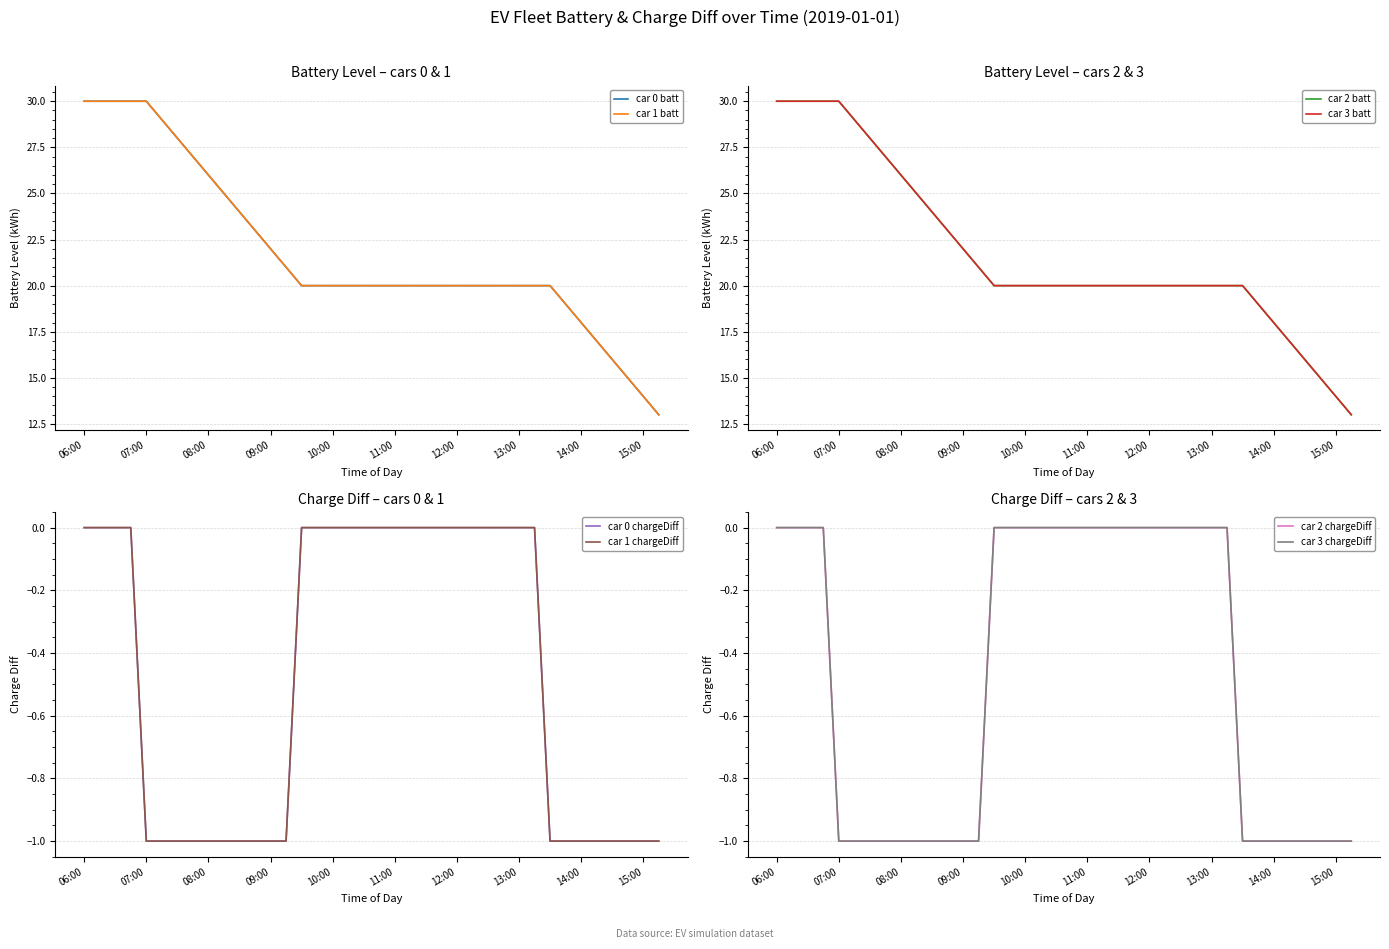

What is the label of the 36th point from the right?

06:30